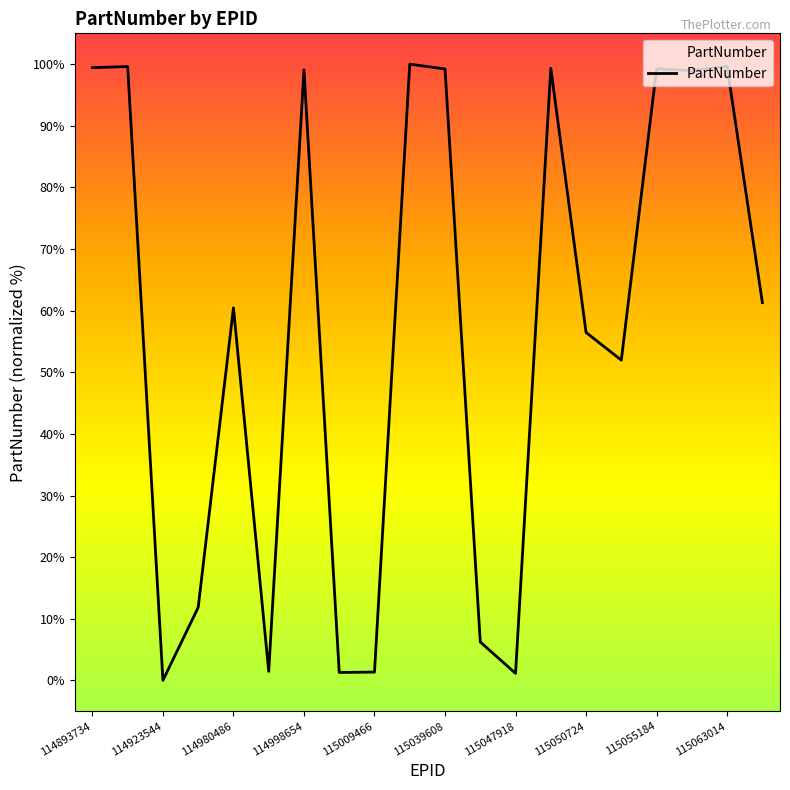

What is the difference between the maximum and minimum values?

100.0